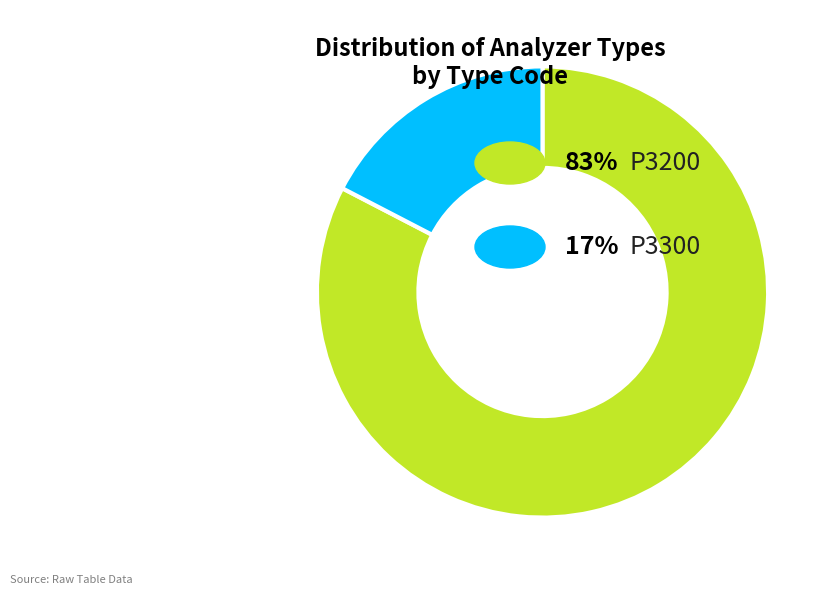

Does any single category account for the majority?

Yes